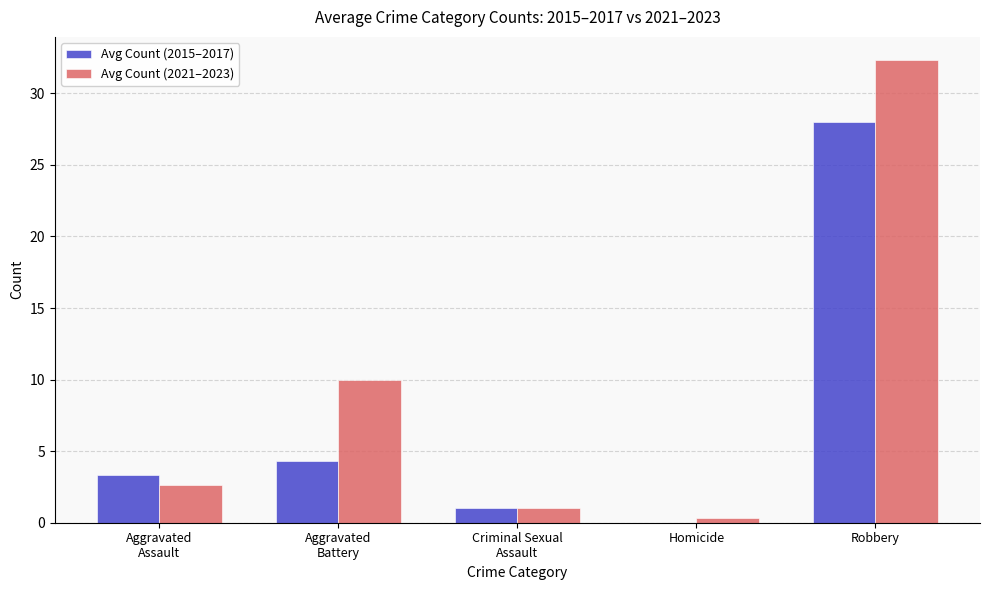

What is the highest value of the Avg Count (2021–2023) series?

32.3